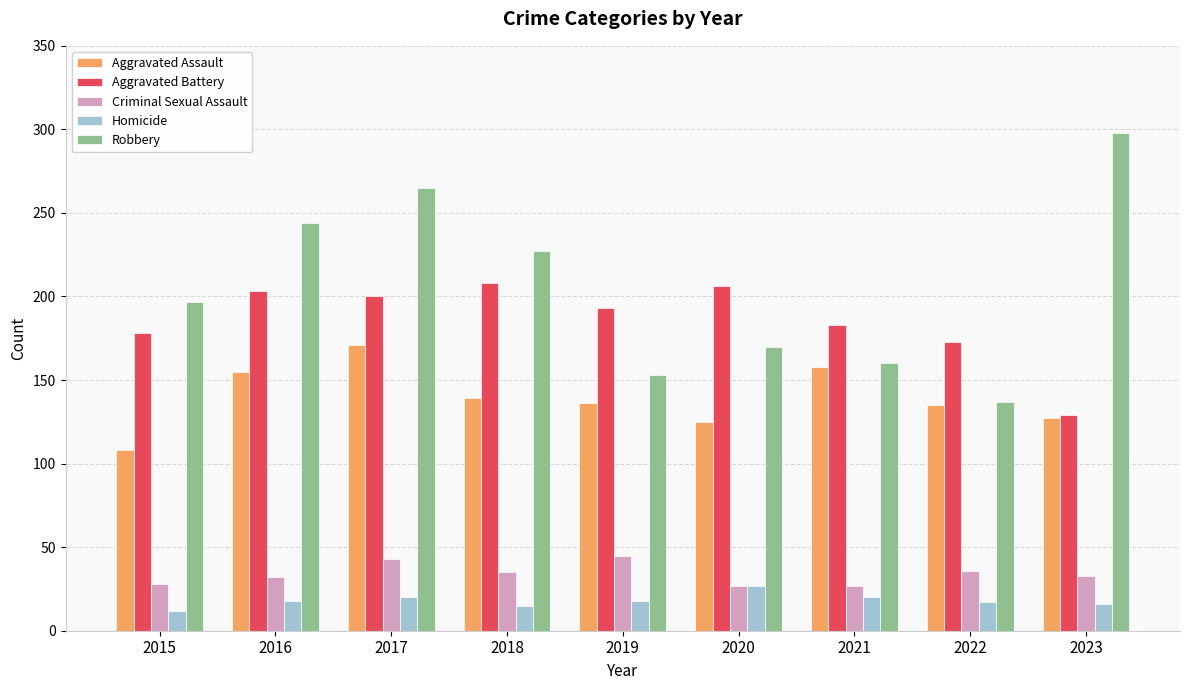

What is the difference between the second highest and minimum values in the Homicide series?

8